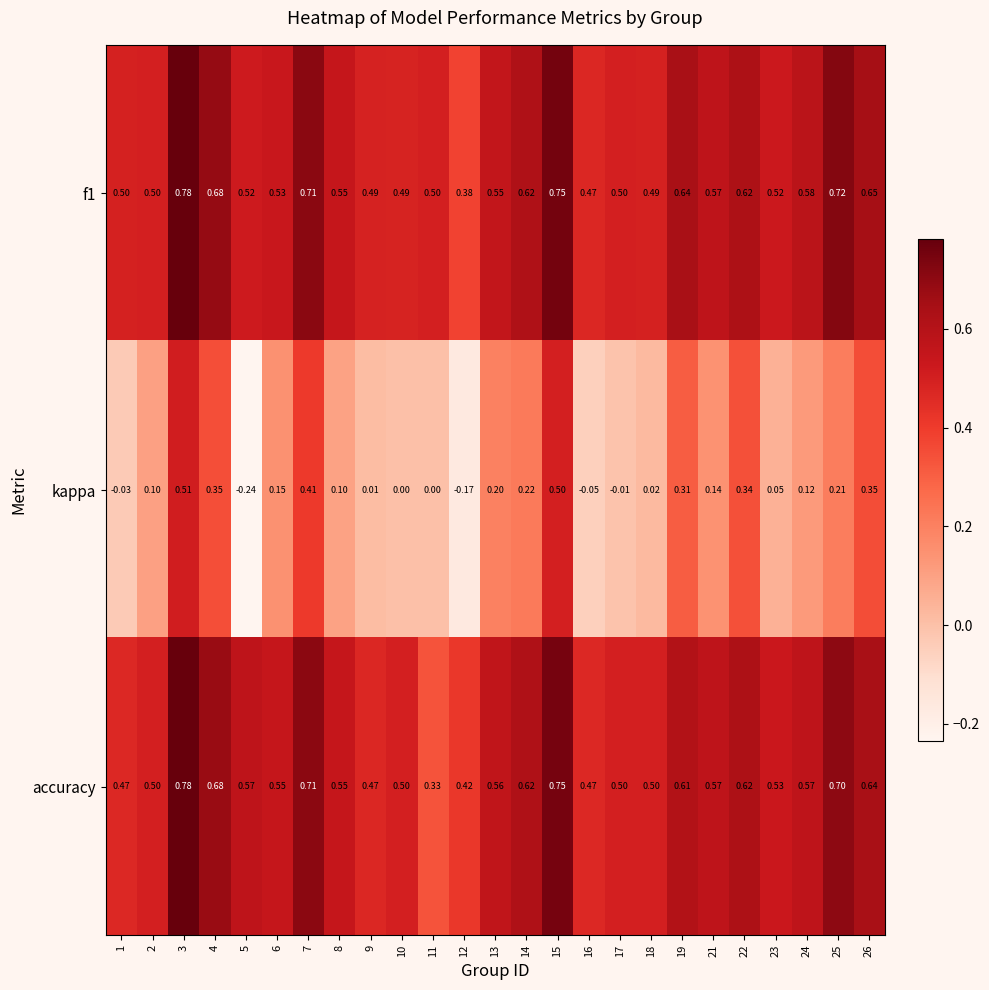

Which series changed the most between 4 and 21?

kappa